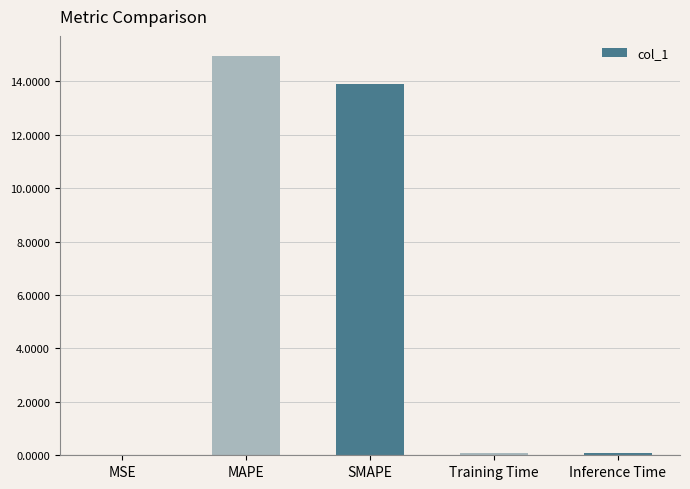

What is the ratio of the value at MAPE to the value at SMAPE?

1.1